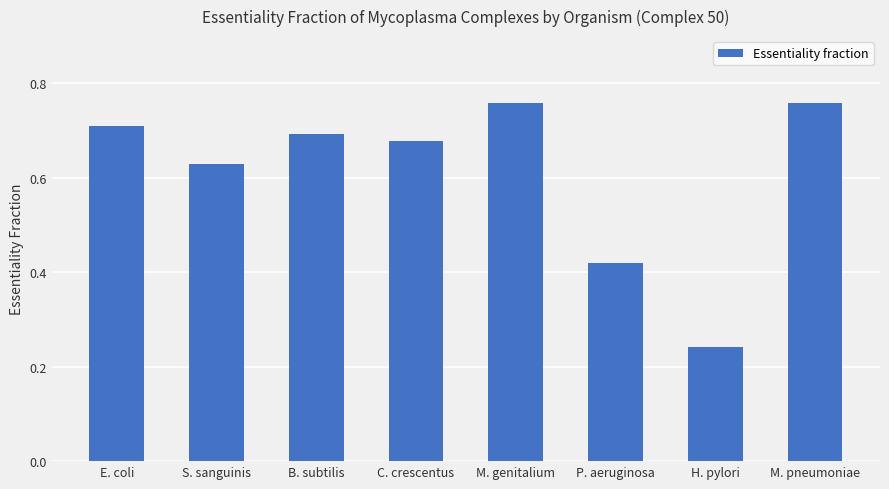

Between E. coli and M. pneumoniae, which is larger?

M. pneumoniae